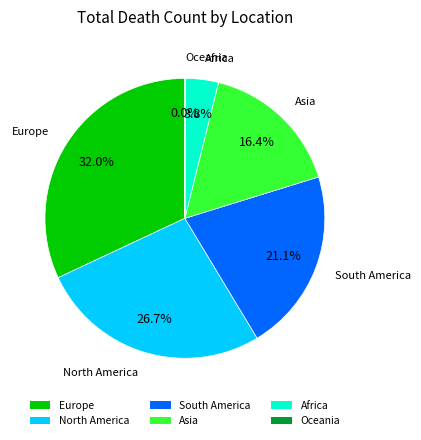

Do Europe and South America together represent more than half of the pie?

Yes